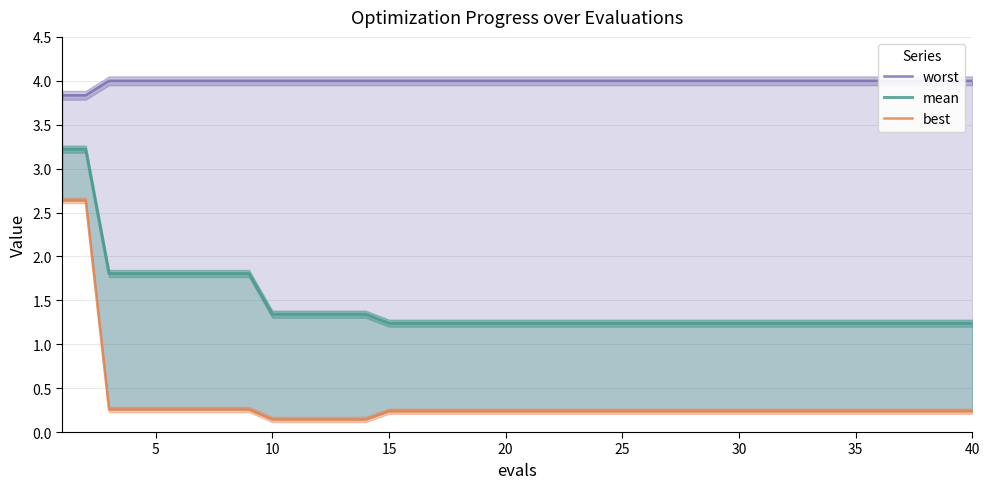

True or false: mean and best cross at least once.

False